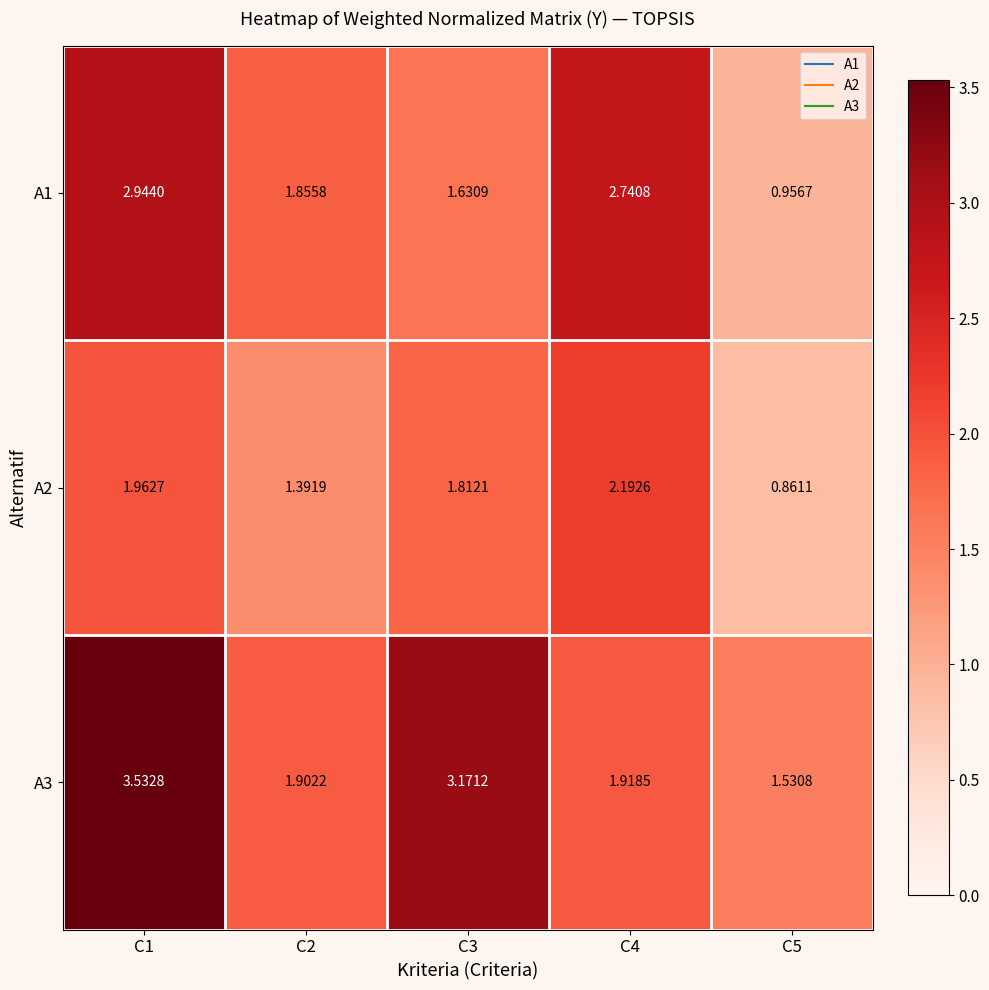

At which category is the sum across all series the highest?

C1